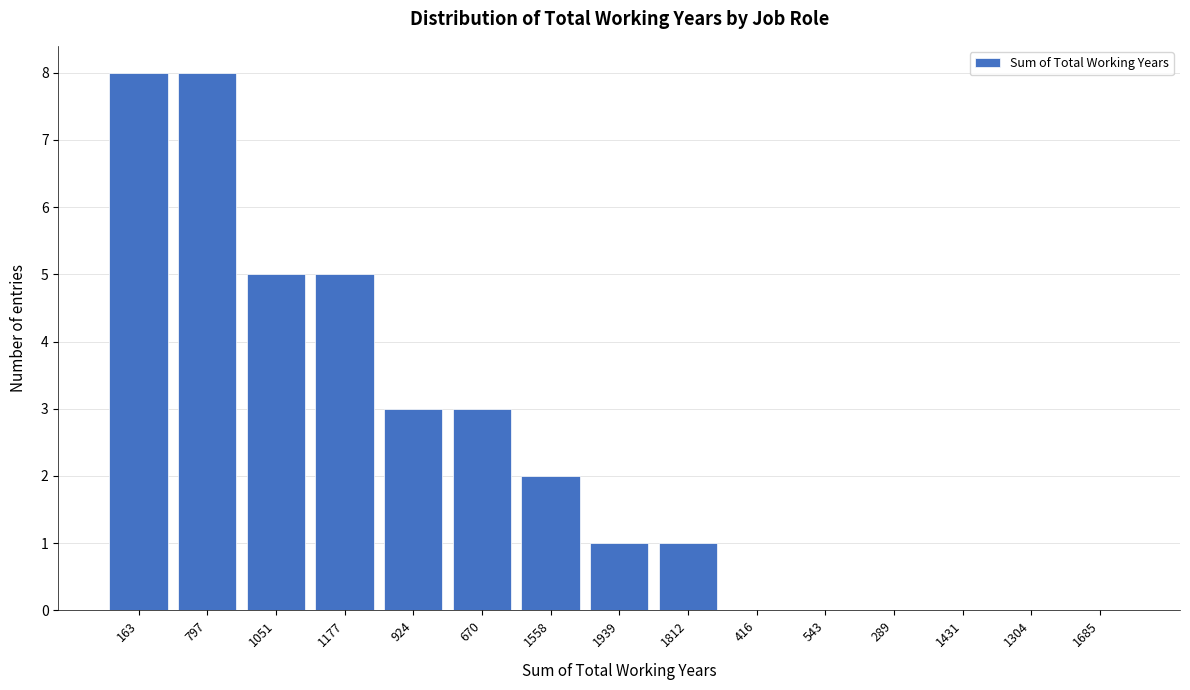

Reading left to right, what are all the values shown in this chart?

163=8	797=8	1051=5	1177=5	924=3	670=3	1558=2	1939=1	1812=1	416=0	543=0	289=0	1431=0	1304=0	1685=0